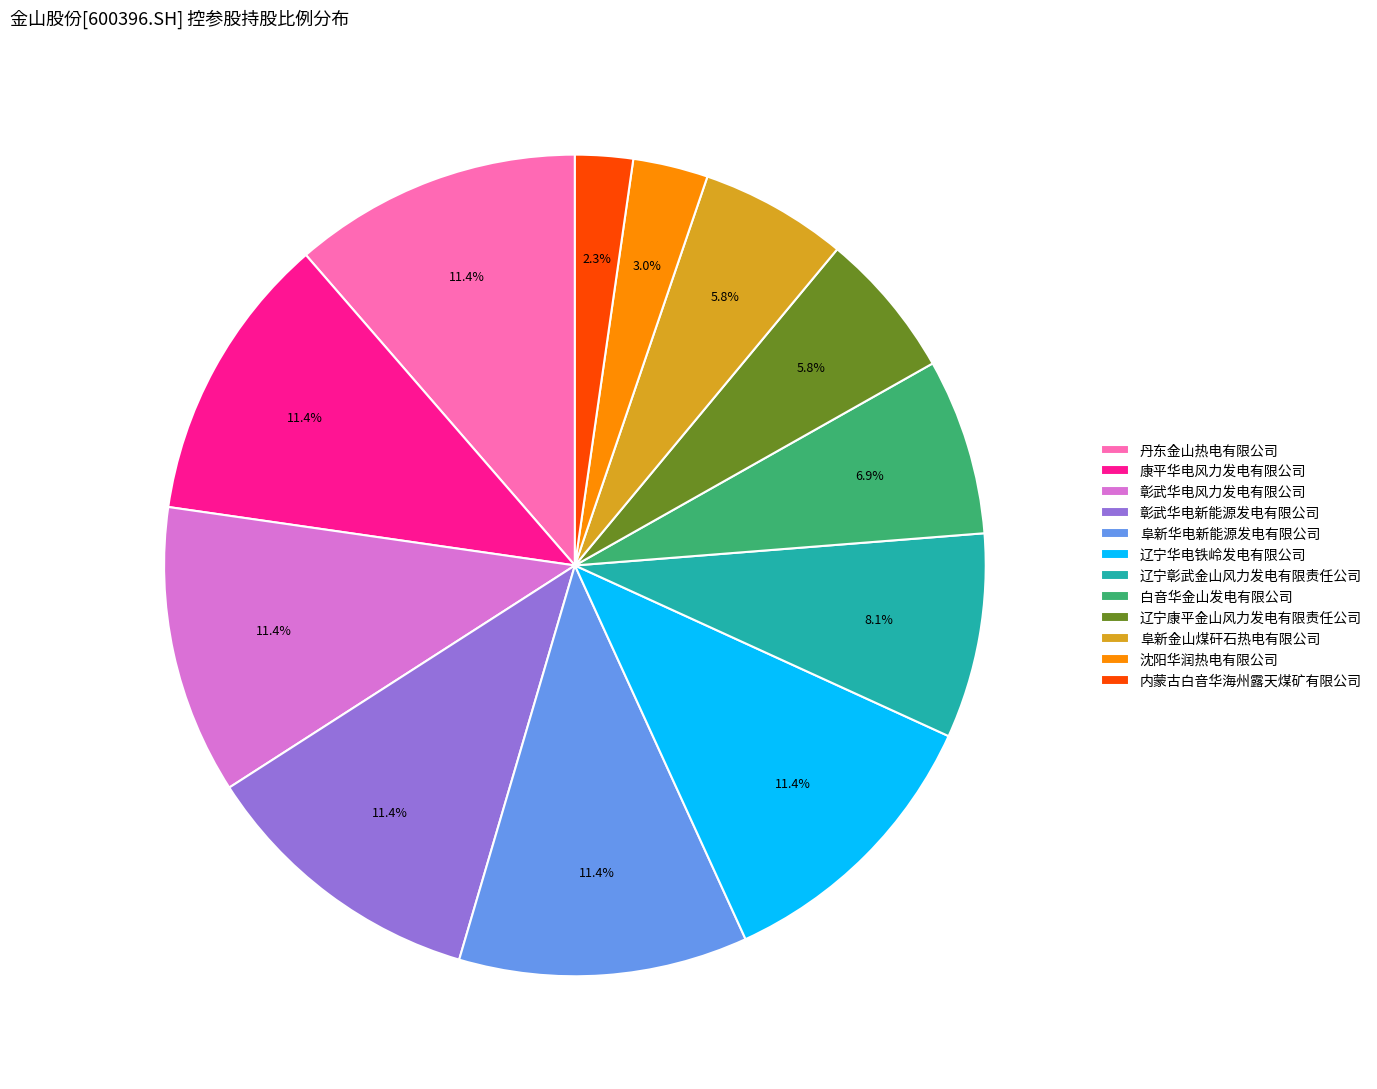

Is there a majority slice in this chart?

No